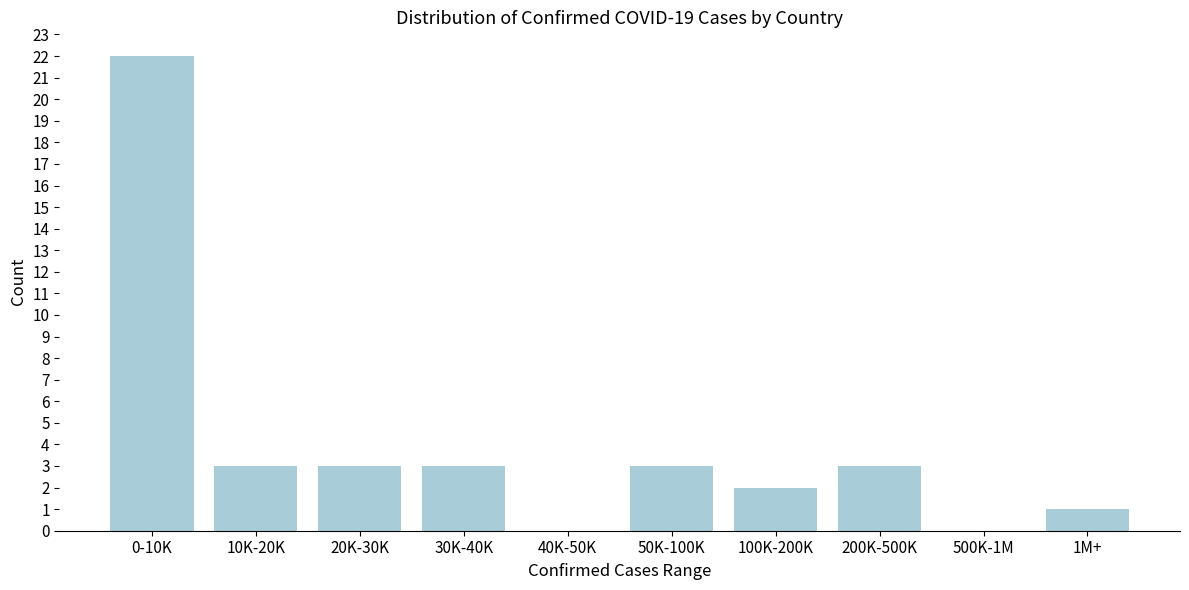

Reading left to right, what are all the values shown in this chart?

0-10K=22	10K-20K=3	20K-30K=3	30K-40K=3	40K-50K=0	50K-100K=3	100K-200K=2	200K-500K=3	500K-1M=0	1M+=1